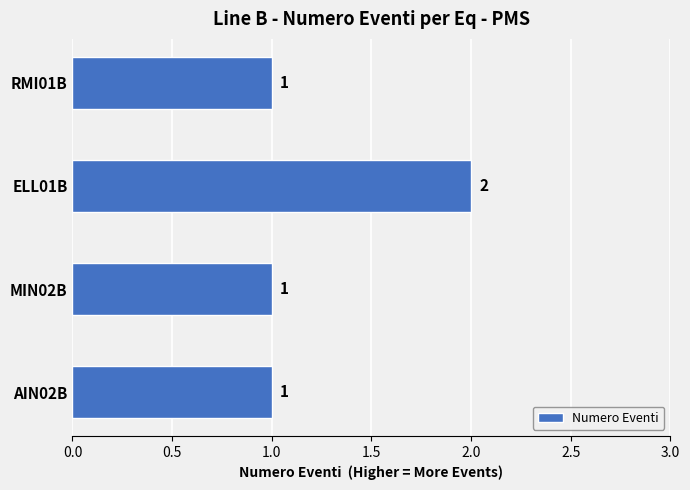

Count the values in the range 1 to 2.

4